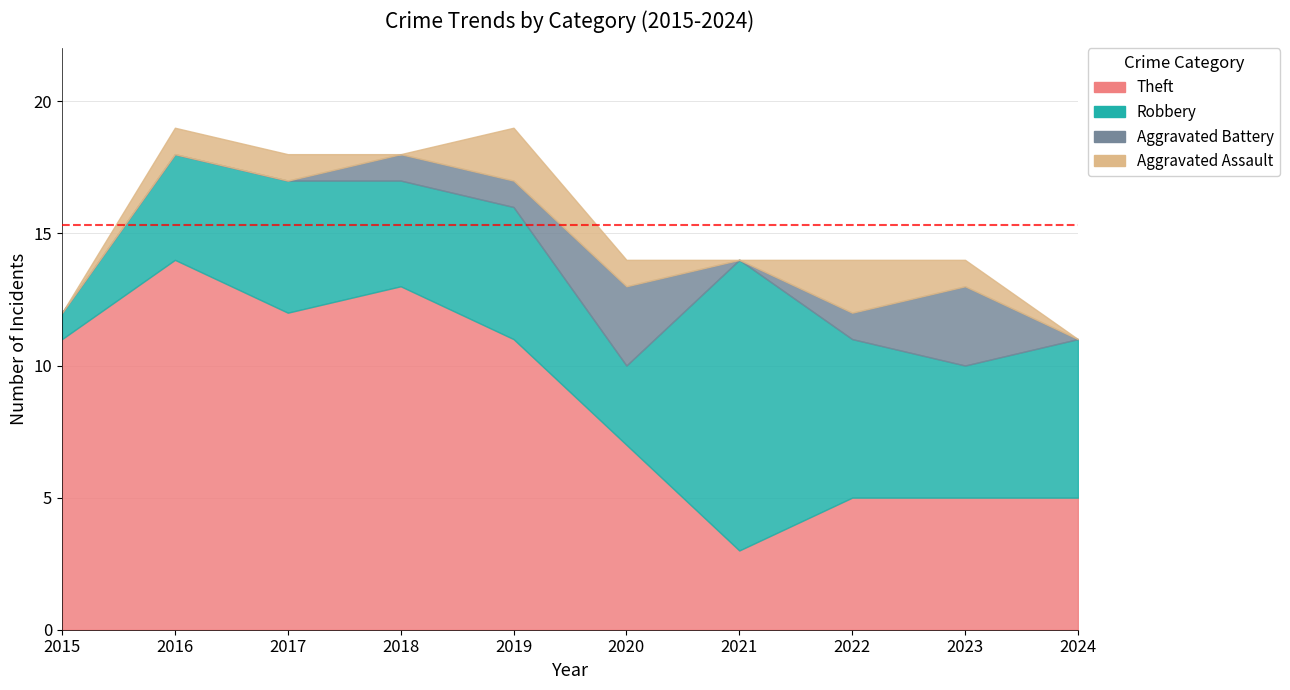

What is the difference between the maximum and minimum values in the Aggravated Battery series?

3